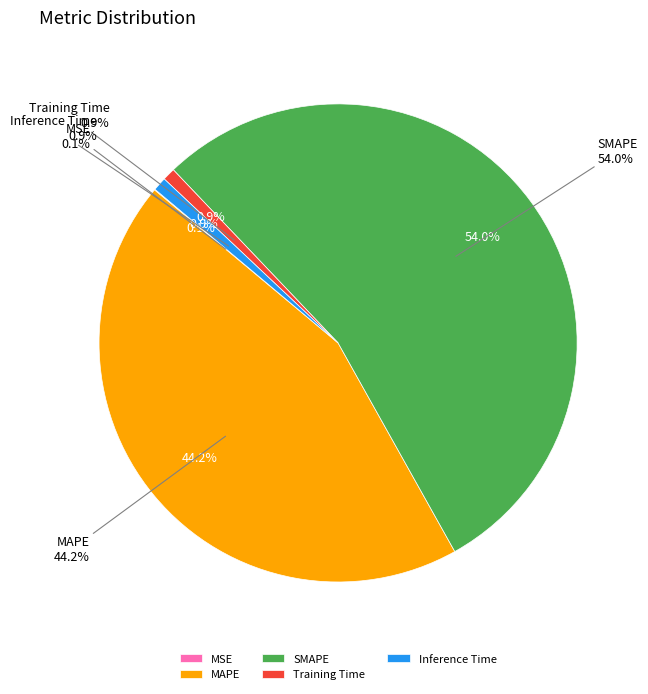

Approximately how many times larger is the value at MAPE compared to SMAPE?

0.8